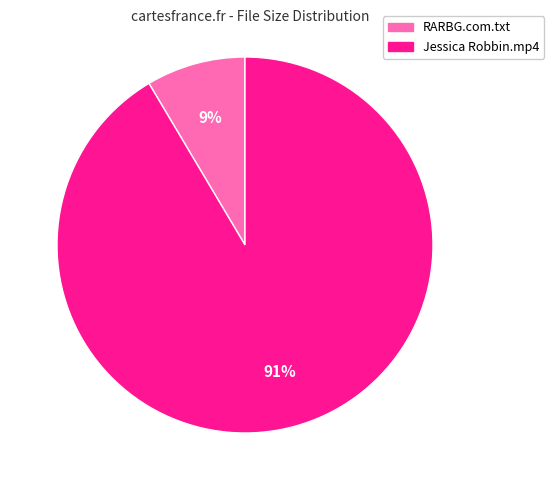

Does any single category account for the majority?

Yes